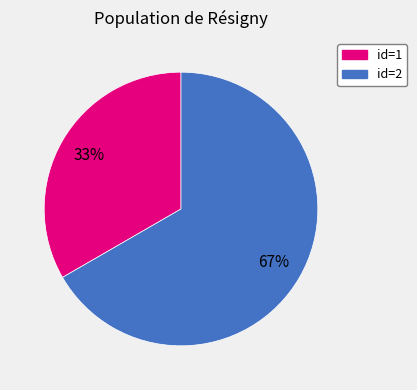

To the nearest percent, what percentage of the pie is id=1?

33%